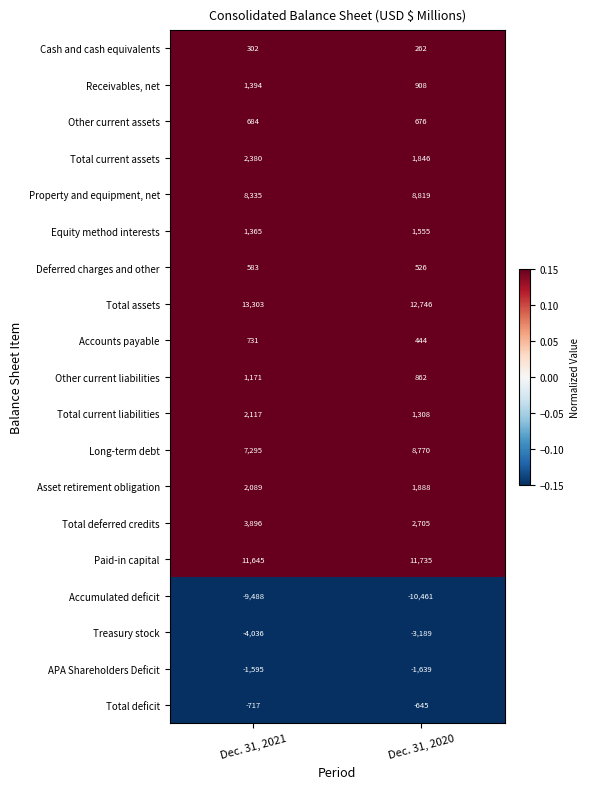

Read the Deferred charges and other value at Dec. 31, 2021.

583